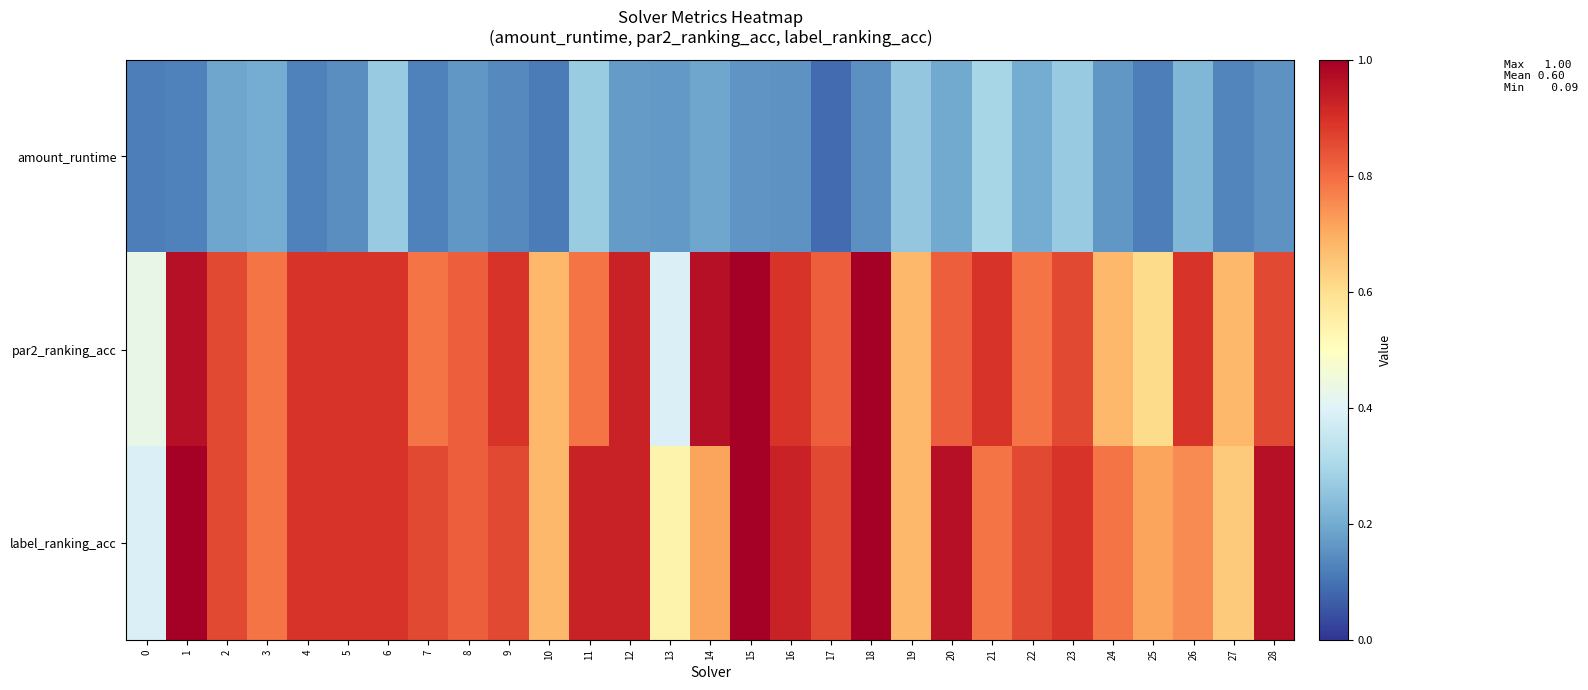

Which series has the largest total across all categories?

label_ranking_acc